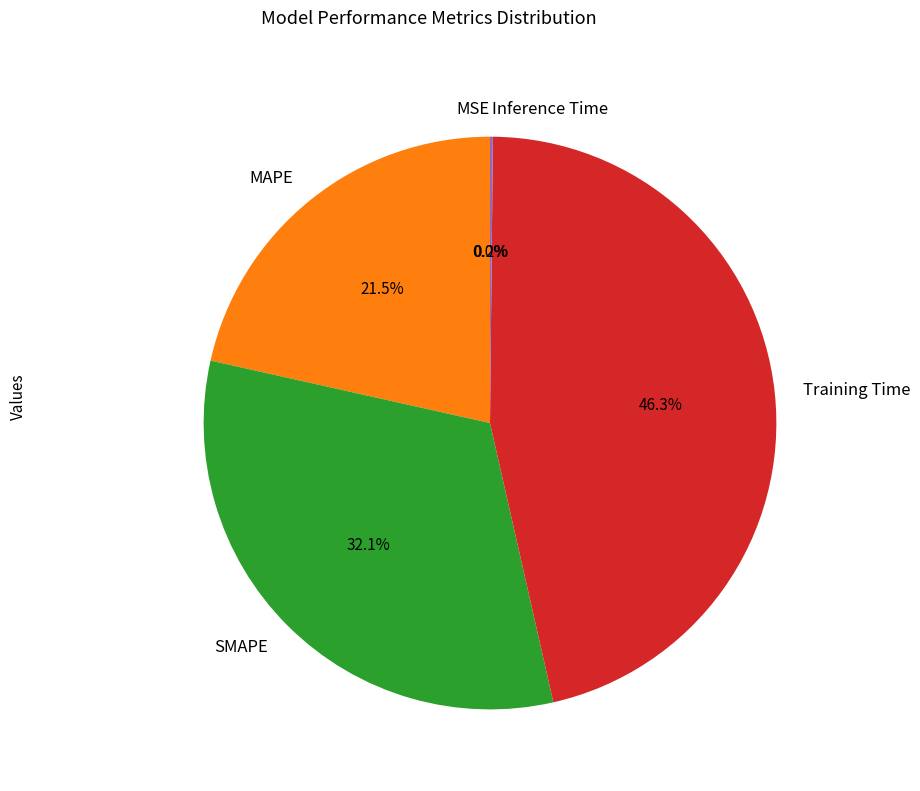

What percentage is the SMAPE slice, to the nearest percent?

32%